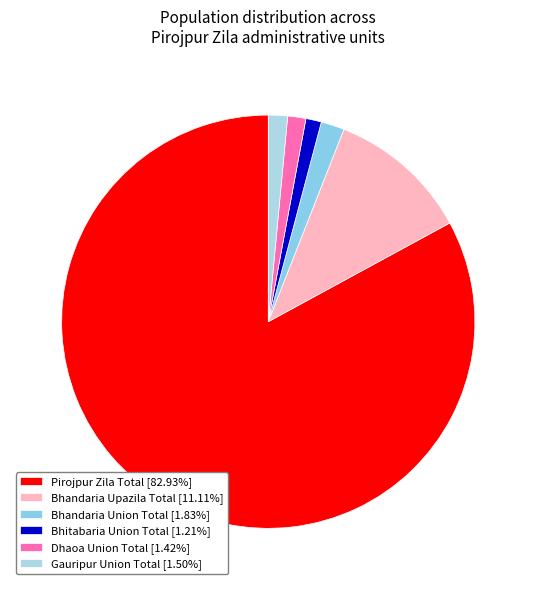

How many slices are in this pie chart?

6